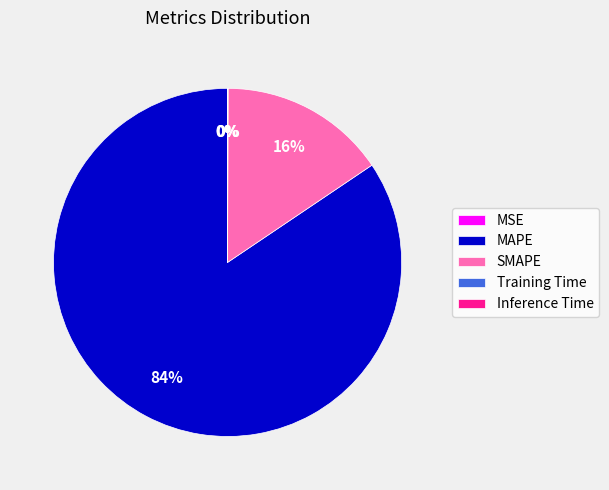

True or false: SMAPE accounts for 9% of the total.

False